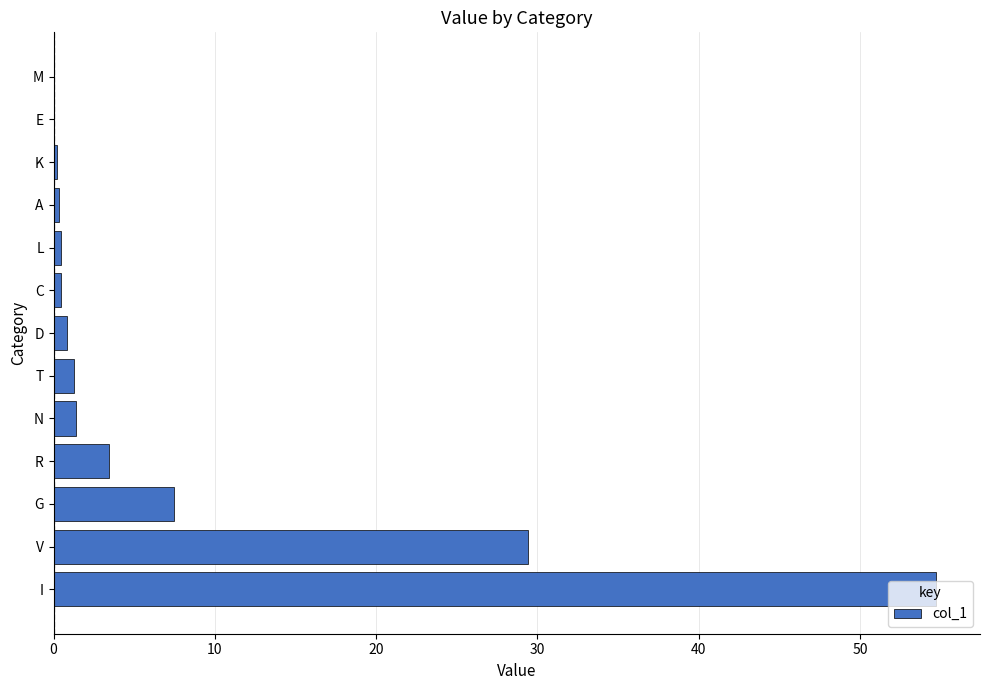

Which label corresponds to the largest value in the chart?

I